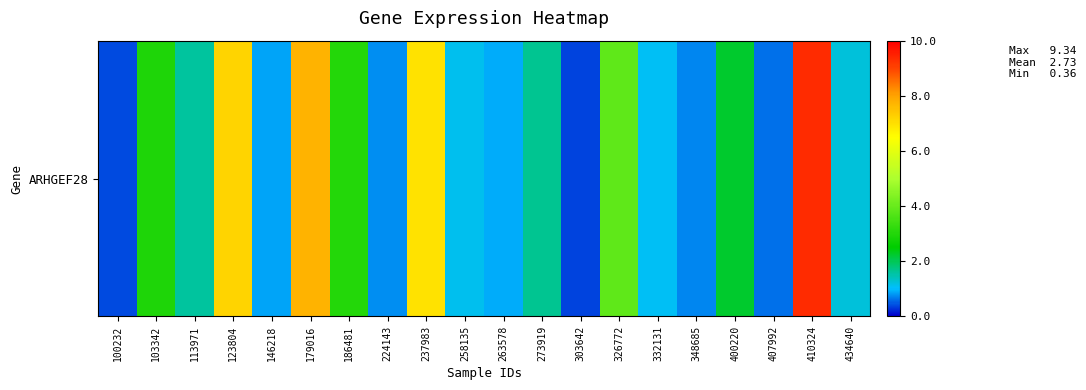

Reading left to right, list all the values displayed in this chart.

0.4	2.9	1.6	7.2	0.9	7.8	3.0	0.8	7.0	1.1	0.9	1.7	0.4	3.9	1.1	0.7	2.2	0.6	9.3	1.2